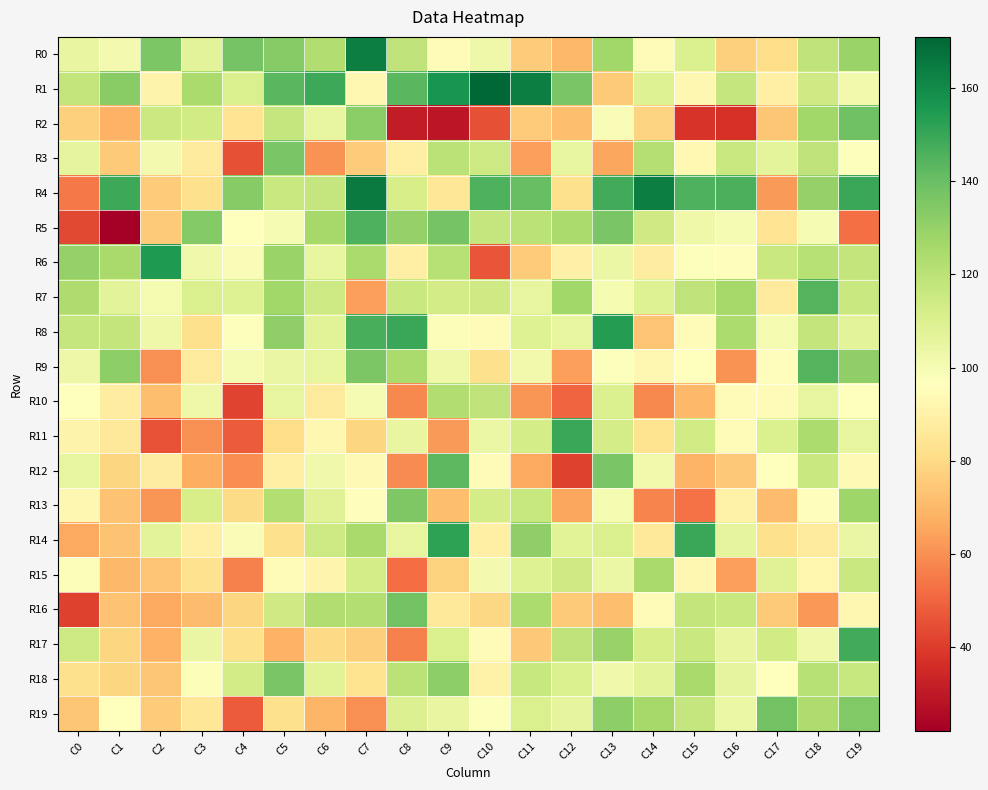

Rank the series by their maximum value, from lowest to highest.

R10, R15, R13, R3, R18, R16, R19, R2, R12, R7, R9, R5, R17, R11, R14, R8, R6, R0, R4, R1